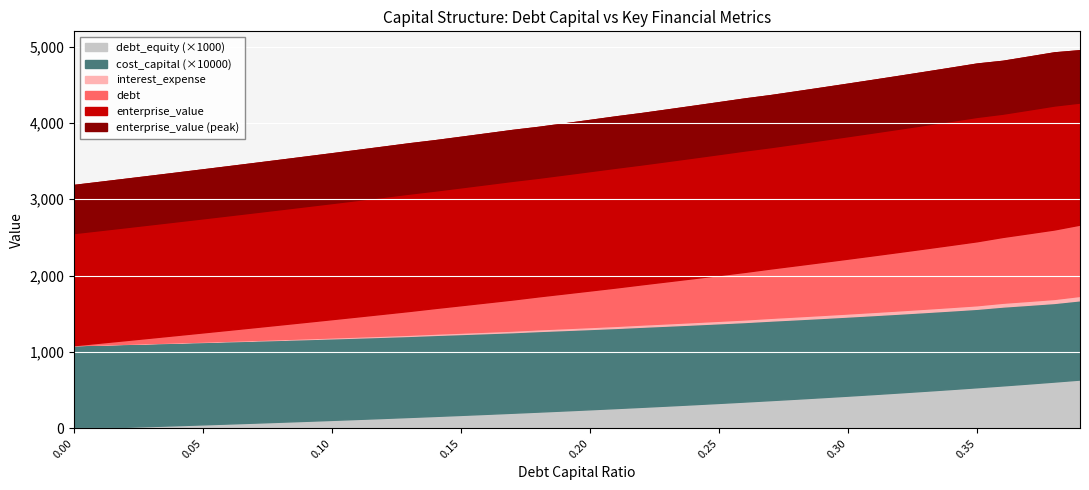

How many lines are shown in the chart?

6